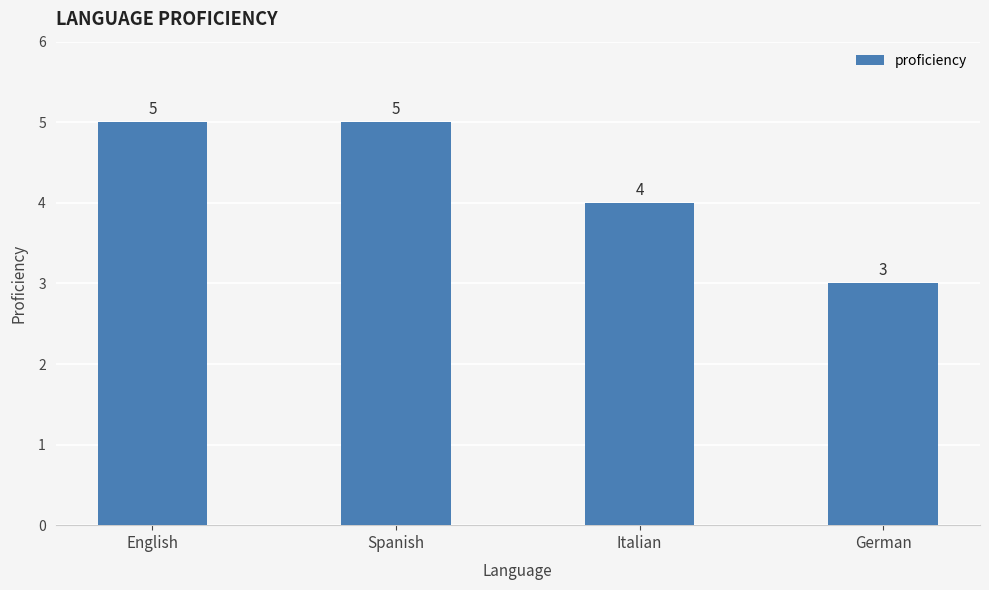

How many values are below 5?

2